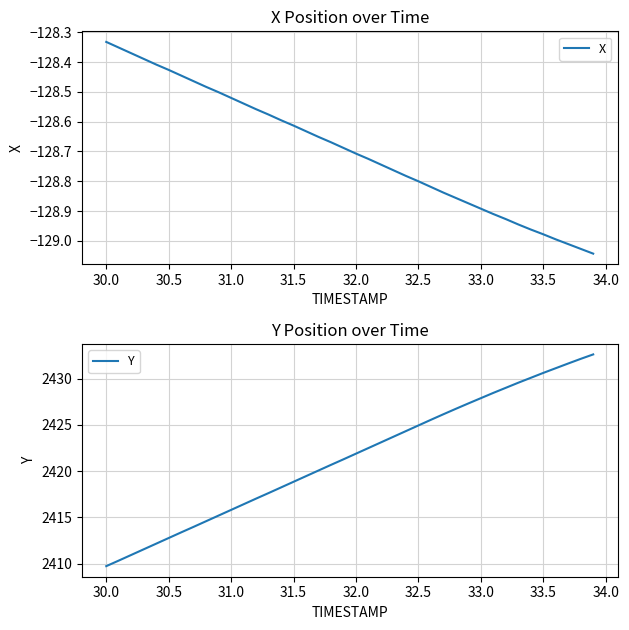

True or false: Y and X intersect in this chart.

False